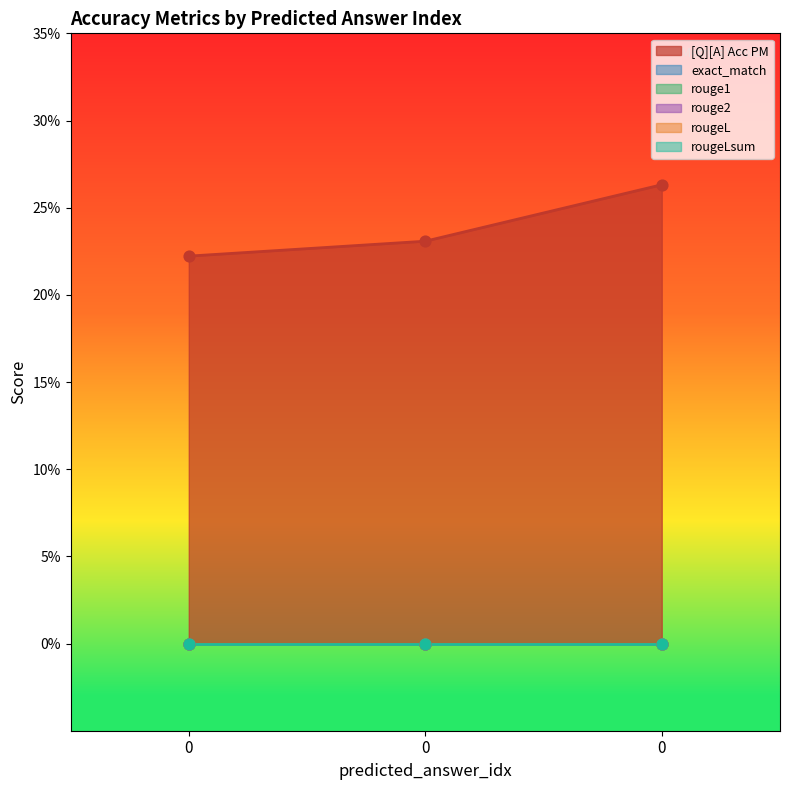

What are all the series names shown in the legend?

[Q][A] Acc PM, exact_match, rouge1, rouge2, rougeL, rougeLsum